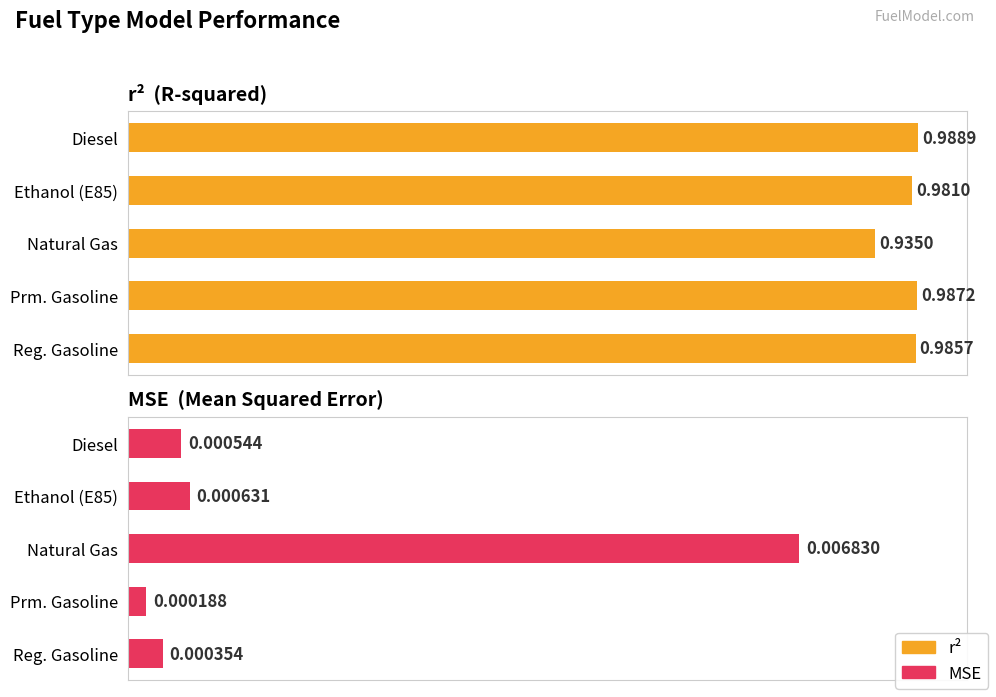

What are all the series names shown in the legend?

r2, MSE